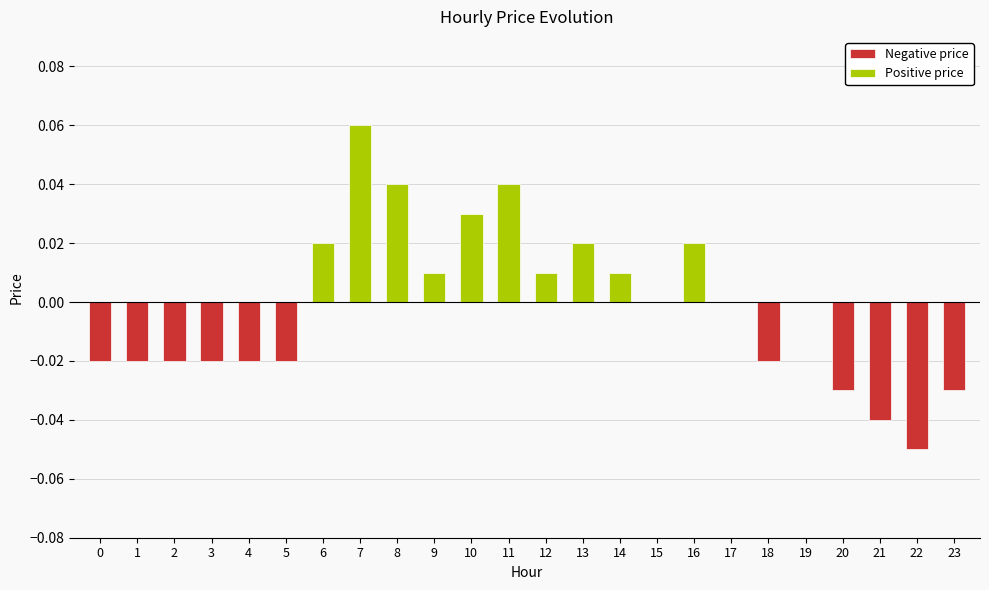

Reading right to left, extract all data points from this chart.

23=-0.0	22=-0.1	21=-0.0	20=-0.0	19=0.0	18=-0.0	17=0.0	16=0.0	15=0.0	14=0.0	13=0.0	12=0.0	11=0.0	10=0.0	9=0.0	8=0.0	7=0.1	6=0.0	5=-0.0	4=-0.0	3=-0.0	2=-0.0	1=-0.0	0=-0.0